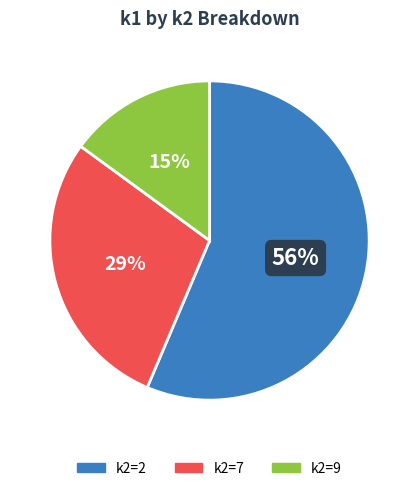

To the nearest percent, what is the average slice percentage?

33%